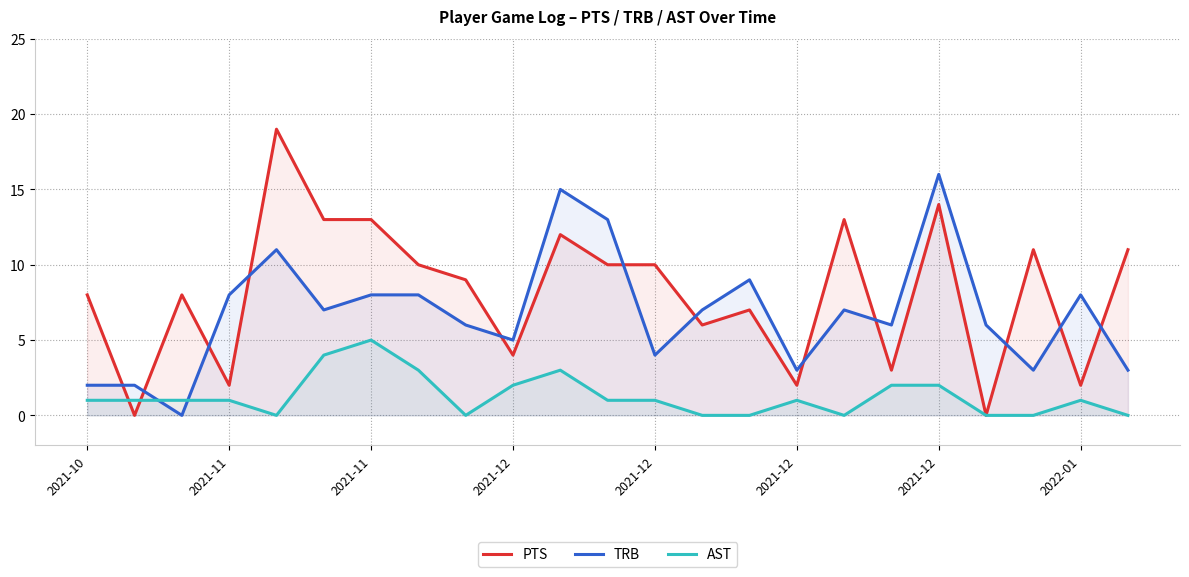

True or false: TRB has a value of 7 at 2021-12.

True